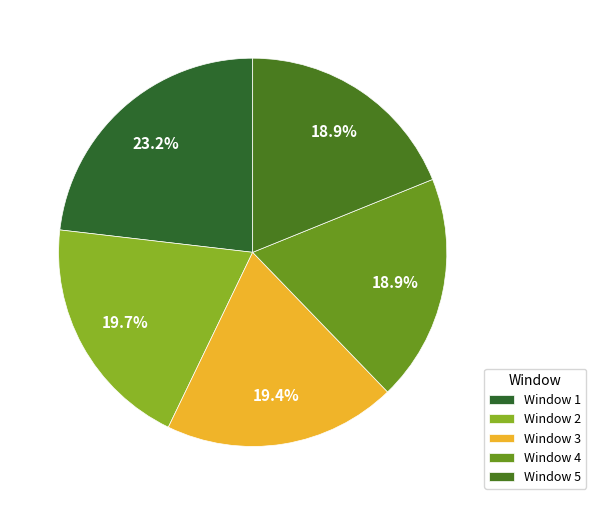

How many slices are in this pie chart?

5